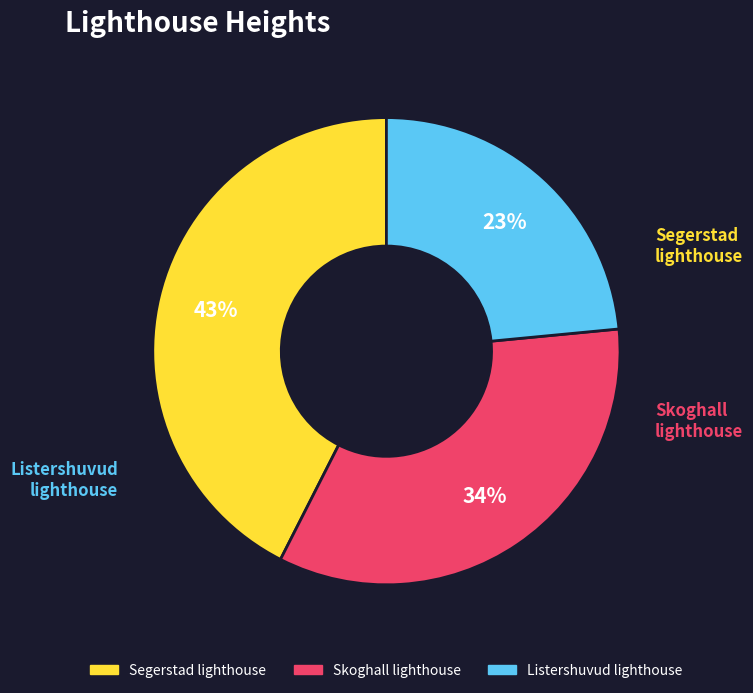

Is there any slice that represents more than half of the pie?

No